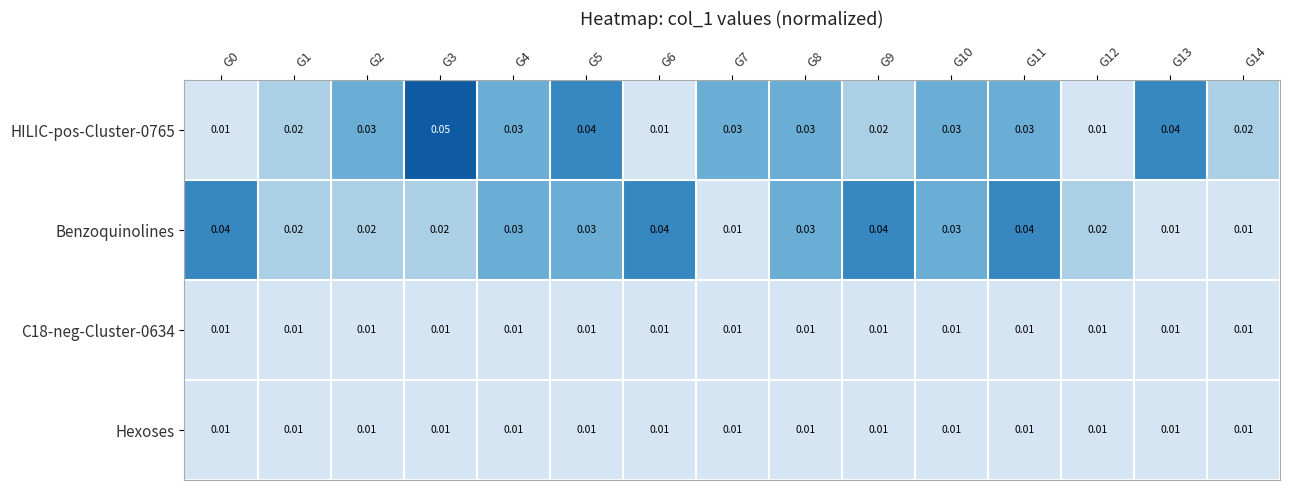

Which series changed the most between G8 and G14?

Benzoquinolines